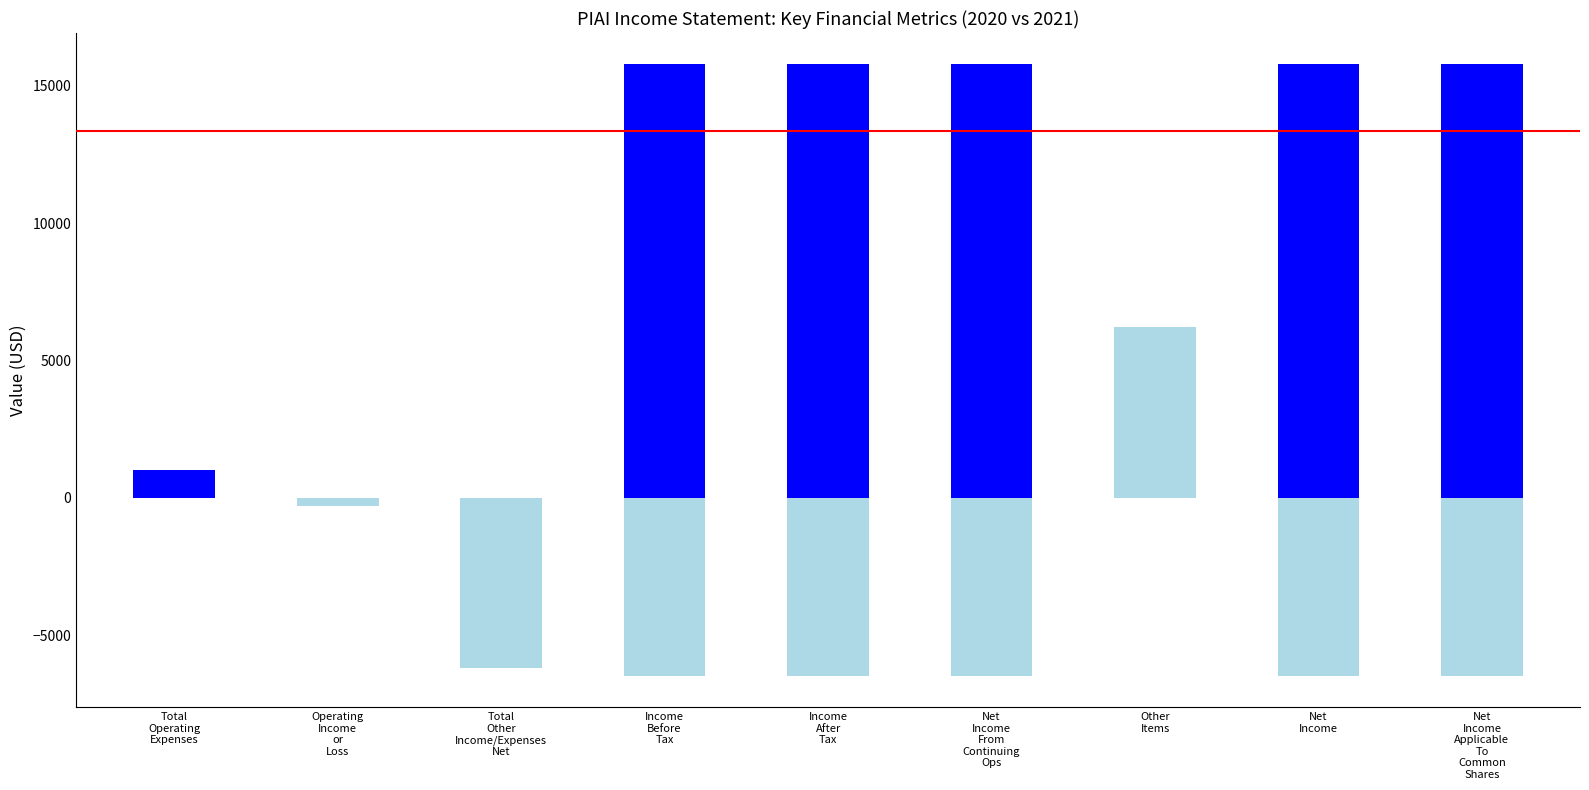

Does the chart contain stacked bars?

No